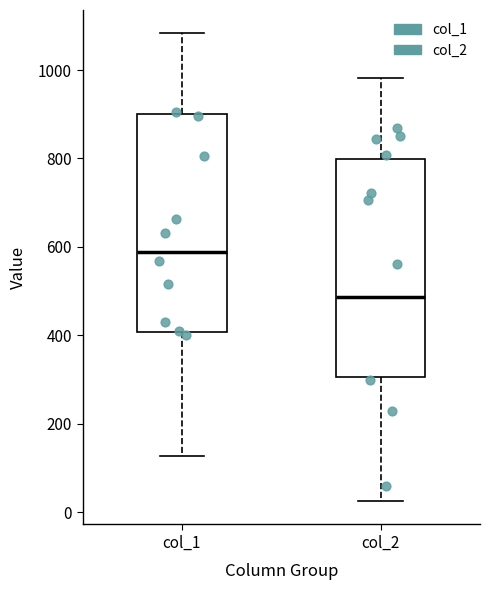

Which box has the highest median line?

col_1